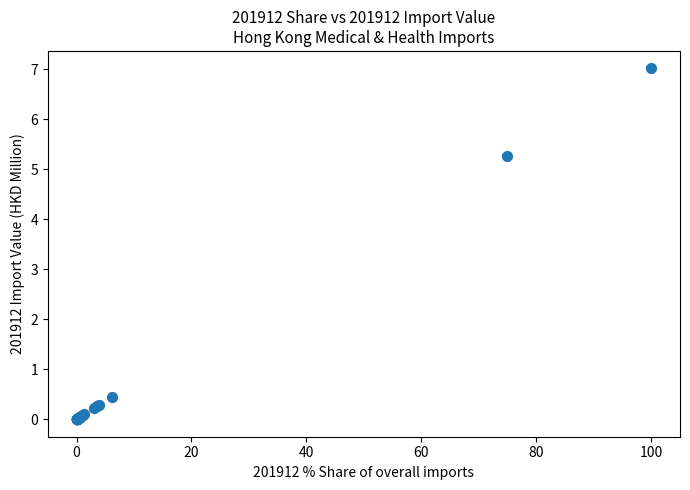

What Y value in the scatter plot is closest to 3?

5.3